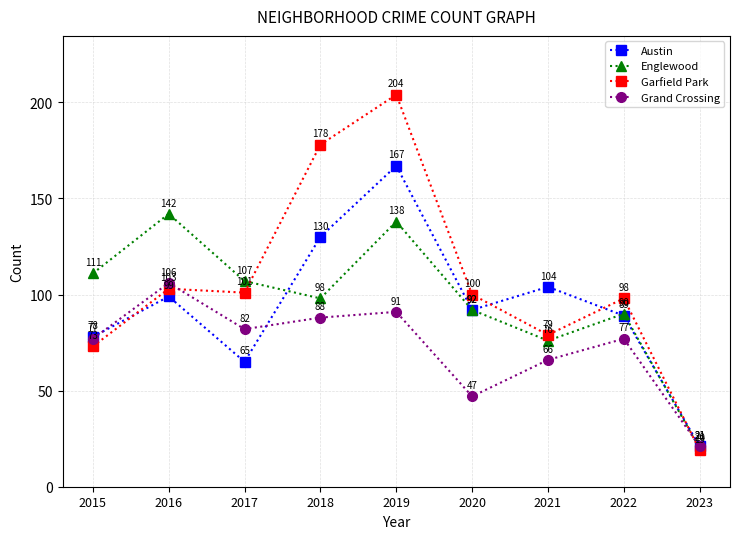

Which series has the largest total across all categories?

Garfield Park